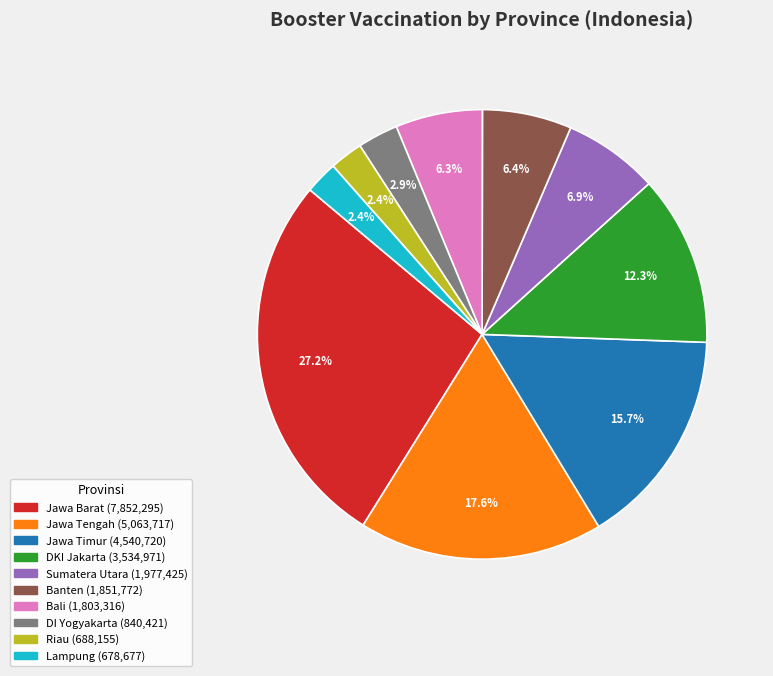

Does any single category account for the majority?

No